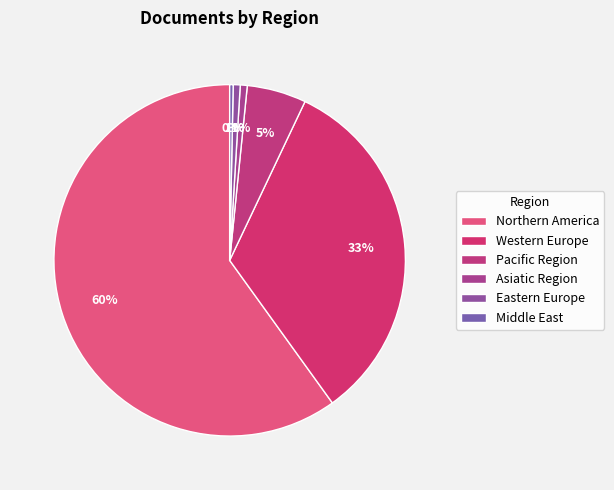

What percentage is the Eastern Europe slice, to the nearest percent?

1%